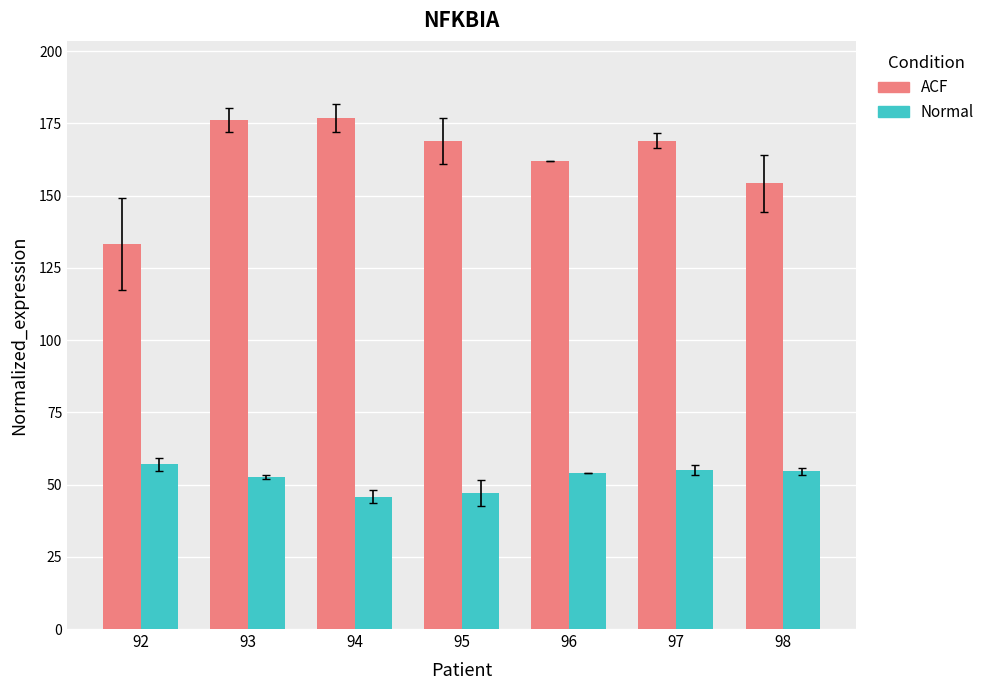

Rank the series at 96 from lowest to highest value.

Normal, ACF